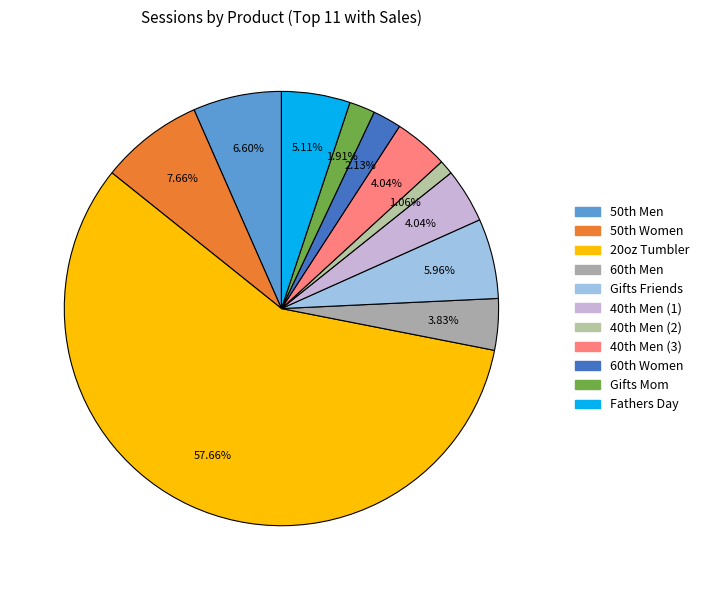

Count the number of slices in the pie.

11